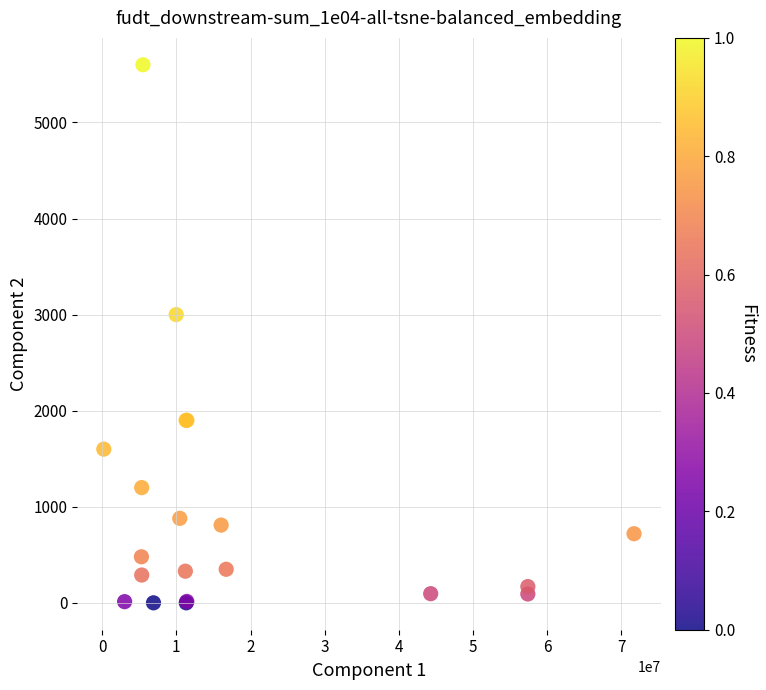

What Y value in the scatter plot is closest to 2800?

3000.0